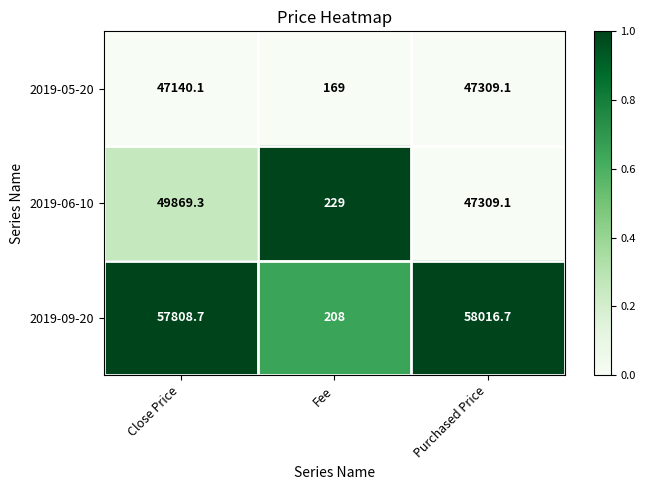

What is the maximum value shown in the chart?

58016.7